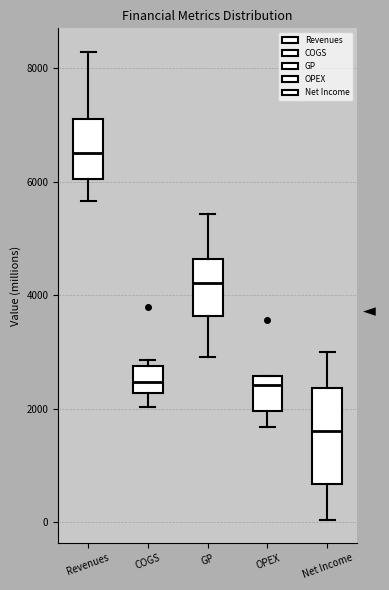

Reading left to right, transcribe this box plot: for each box, give where its median line is, the range the box spans, and where its two whiskers end, as read against the y-axis. The values are not printed on the chart, so give them approximately, as read against the axis.

Revenues: median 6600, box 6000 to 7200, whiskers 5600 to 8200
COGS: median 2400, box 2200 to 2800, whiskers 2000 to 2800 (just above the box's upper edge)
GP: median 4200, box 3600 to 4600, whiskers 3000 to 5400
OPEX: median 2400, box 2000 to 2600, whiskers 1600 to 2600
Net Income: median 1600, box 600 to 2400, whiskers 0 to 3000